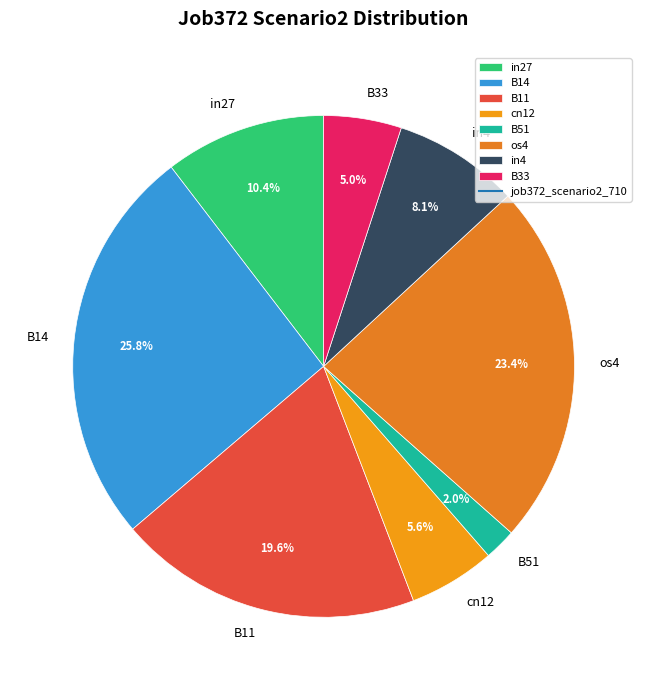

To the nearest percent, what percentage of the pie is B33?

5%